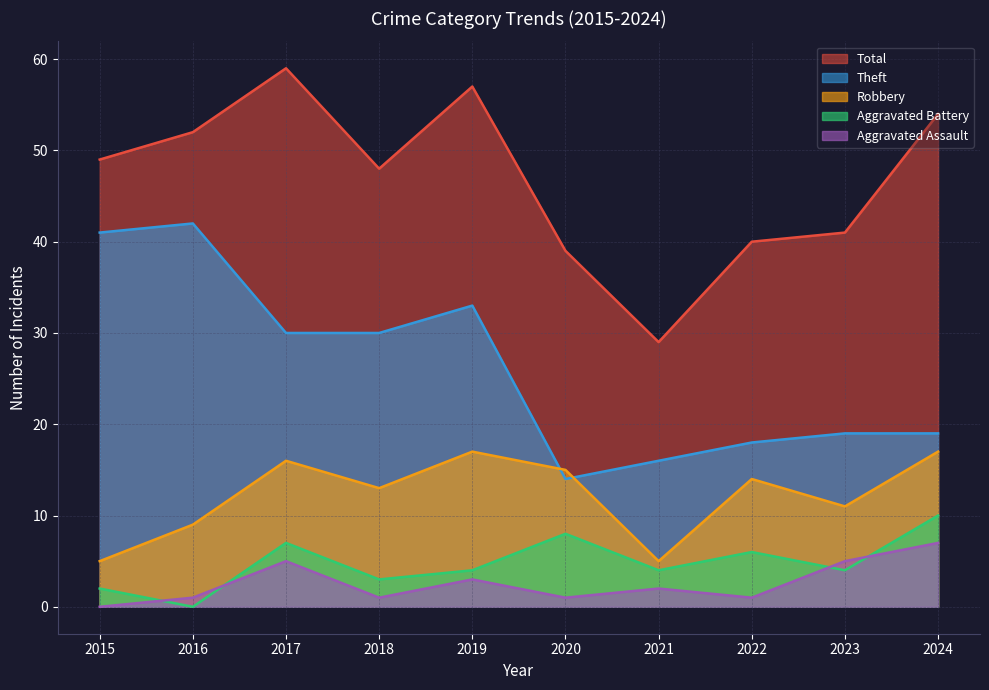

Reading left to right, what are all the values shown in this chart?

Robbery: 2015=5	2016=9	2017=16	2018=13	2019=17	2020=15	2021=5	2022=14	2023=11	2024=17
Theft: 2015=41	2016=42	2017=30	2018=30	2019=33	2020=14	2021=16	2022=18	2023=19	2024=19
Aggravated Assault: 2015=0	2016=1	2017=5	2018=1	2019=3	2020=1	2021=2	2022=1	2023=5	2024=7
Aggravated Battery: 2015=2	2016=0	2017=7	2018=3	2019=4	2020=8	2021=4	2022=6	2023=4	2024=10
Total: 2015=49	2016=52	2017=59	2018=48	2019=57	2020=39	2021=29	2022=40	2023=41	2024=54